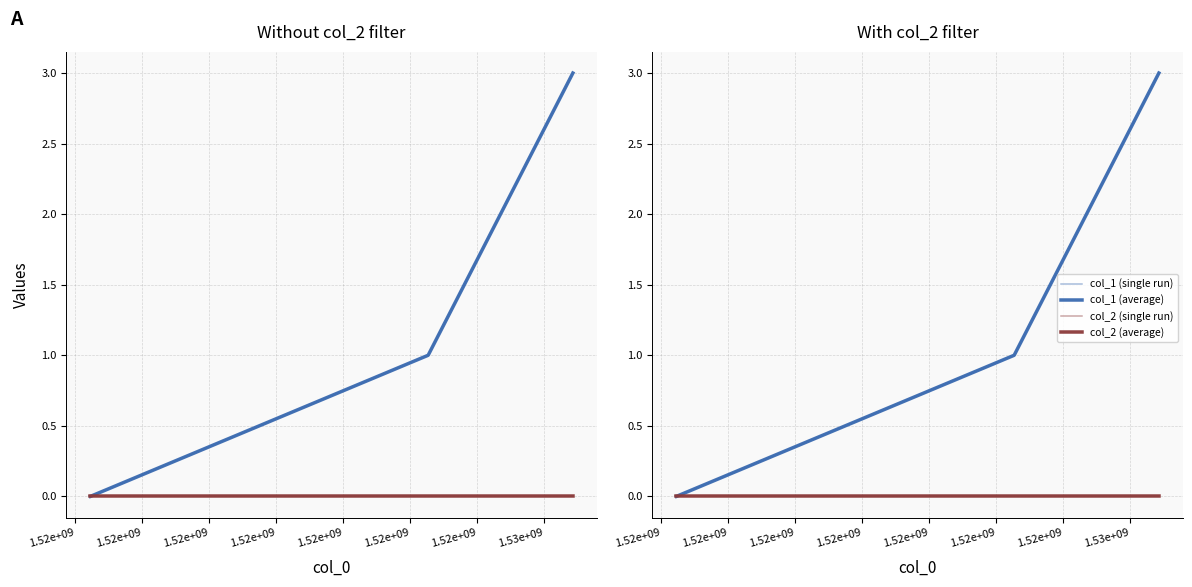

At how many categories does at least one series exceed 0?

2